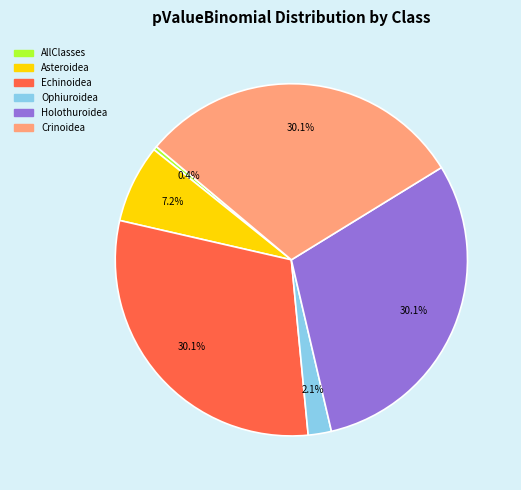

The Crinoidea slice represents 30% of the pie. True or false?

True